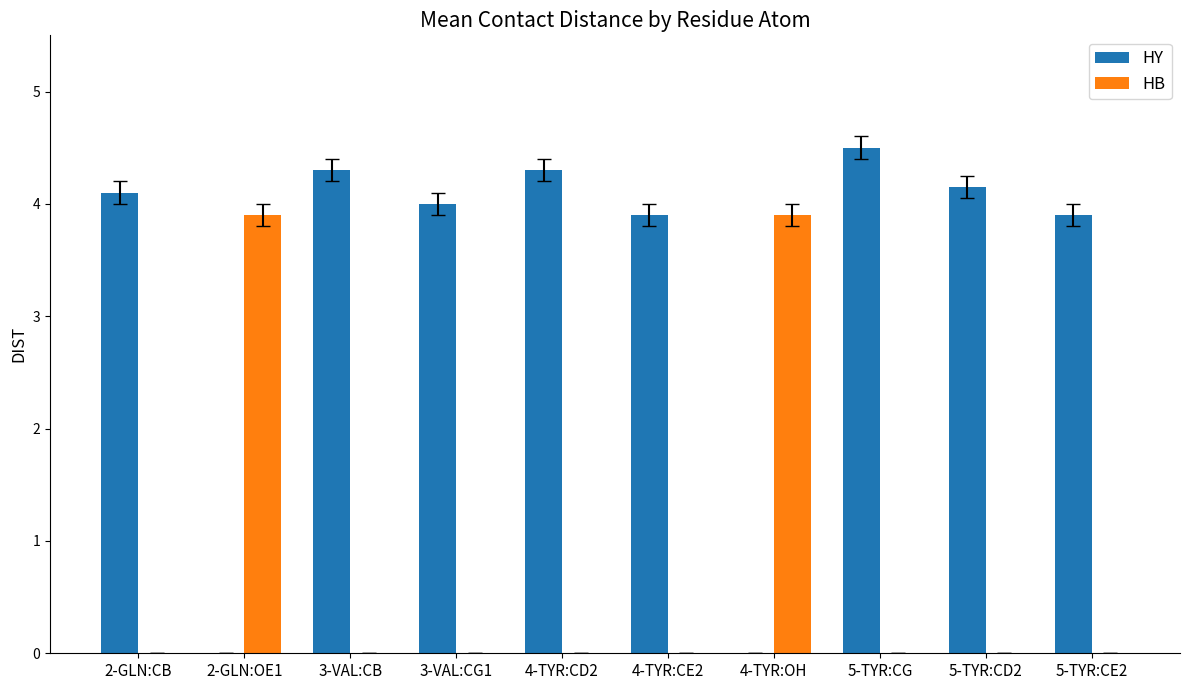

Which category has the highest value in the HY series?

5-TYR:CG